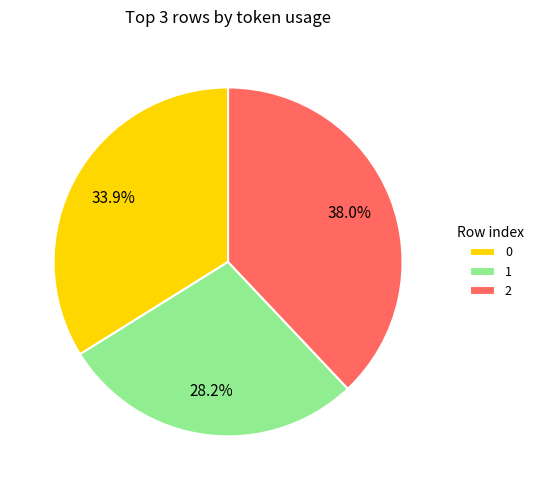

What portion of the pie excludes 0?

66.1%